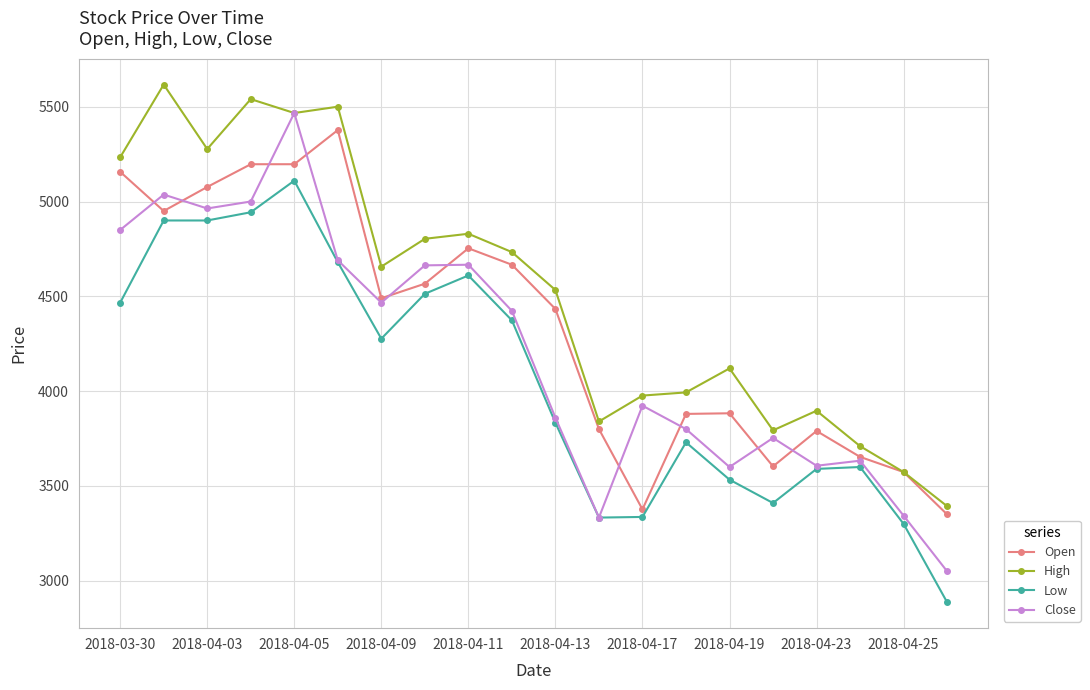

True or false: Open has more than 1 interior local peaks.

True